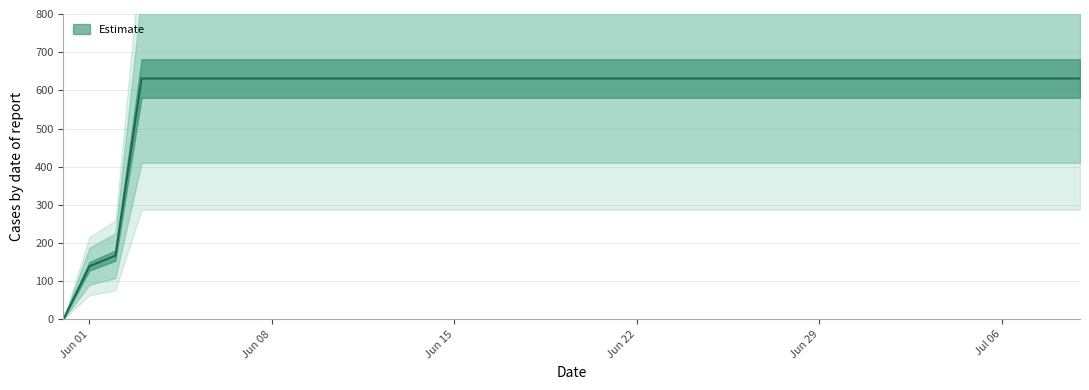

Is it true that the value at 2020-06-18 is 631?

True